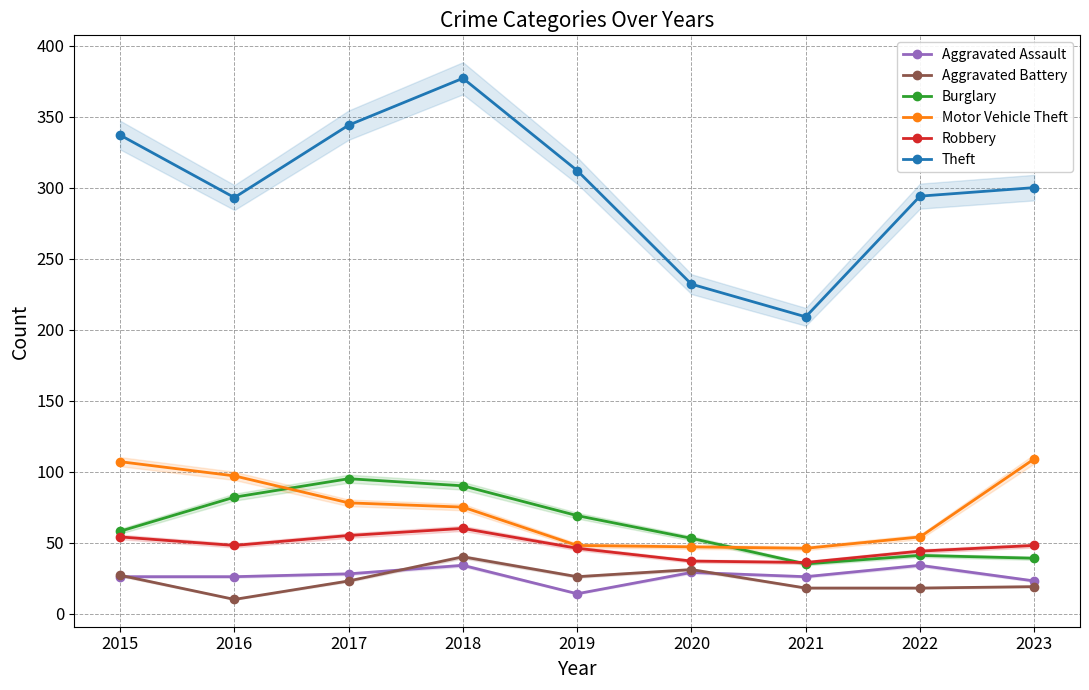

How many intersections are there between Burglary and Robbery?

1